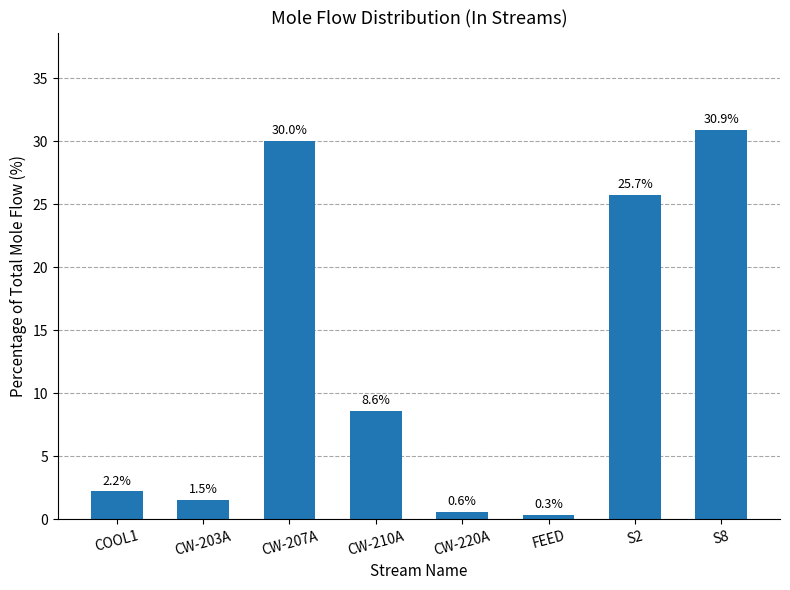

What is the sum of all values?

100.0